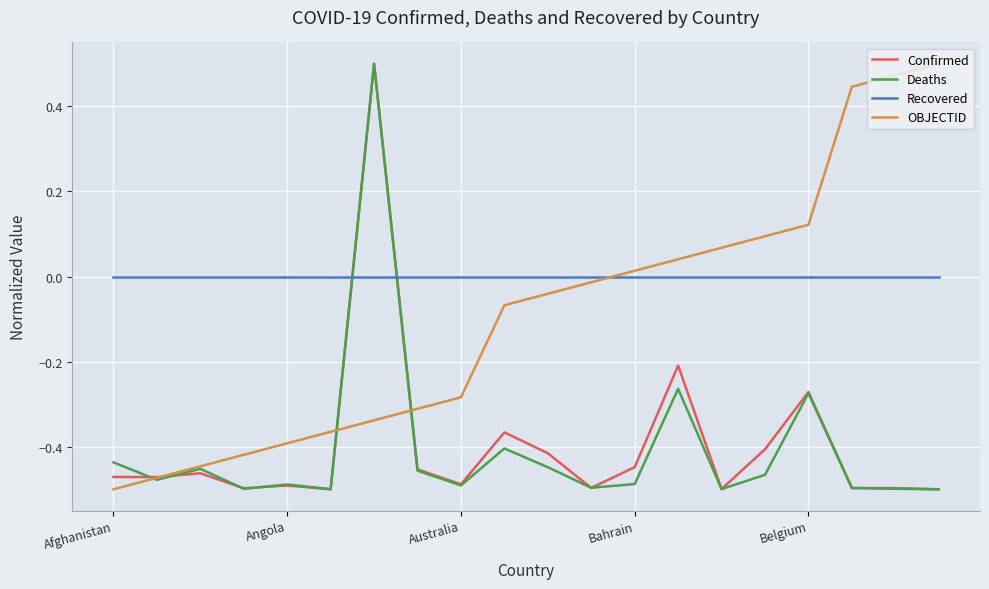

Does the chart display data point markers on the line(s)?

No